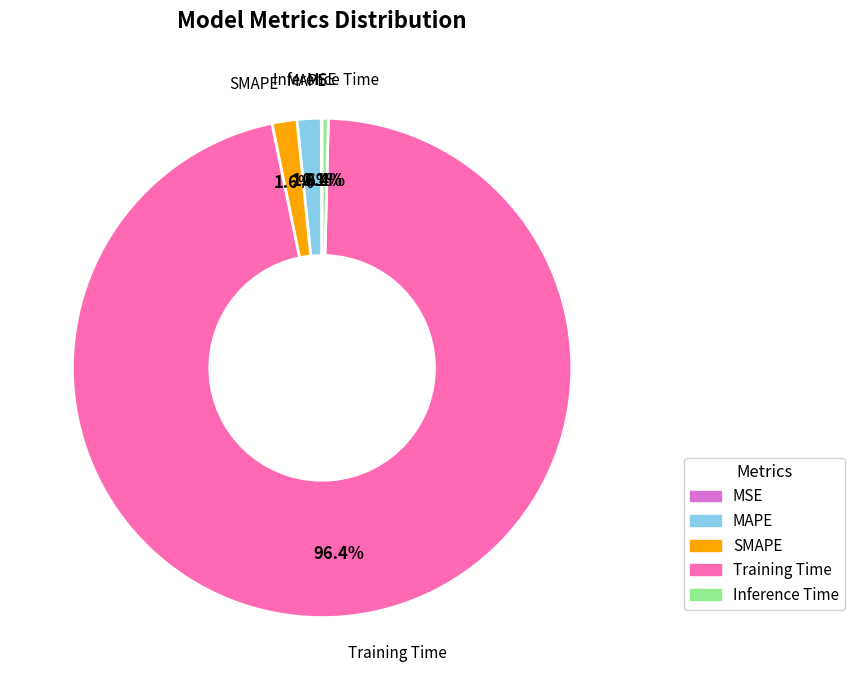

Is Inference Time the majority of the pie?

No